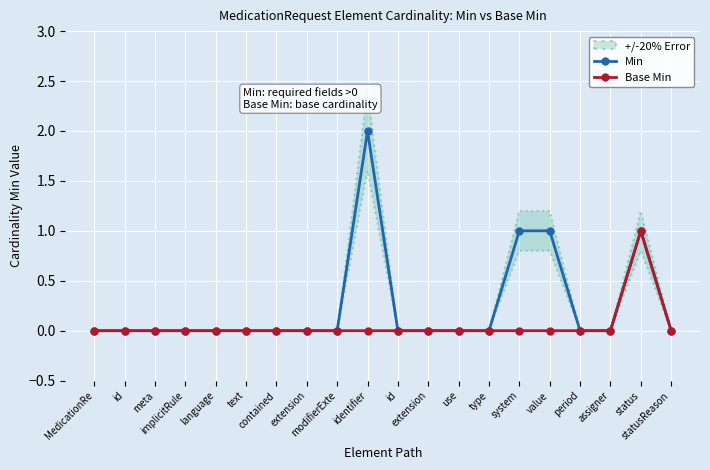

True or false: Min has more than 2 points higher than both neighbors.

False